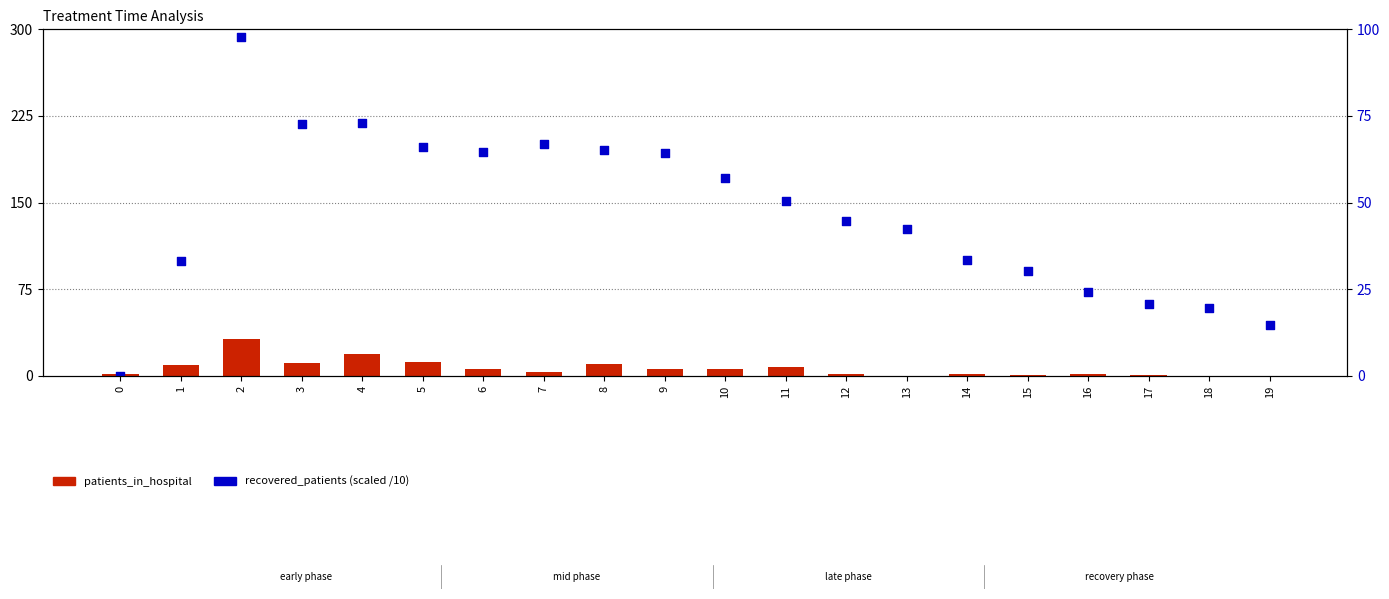

Which series has the largest total across all categories?

recovered_patients (scaled)